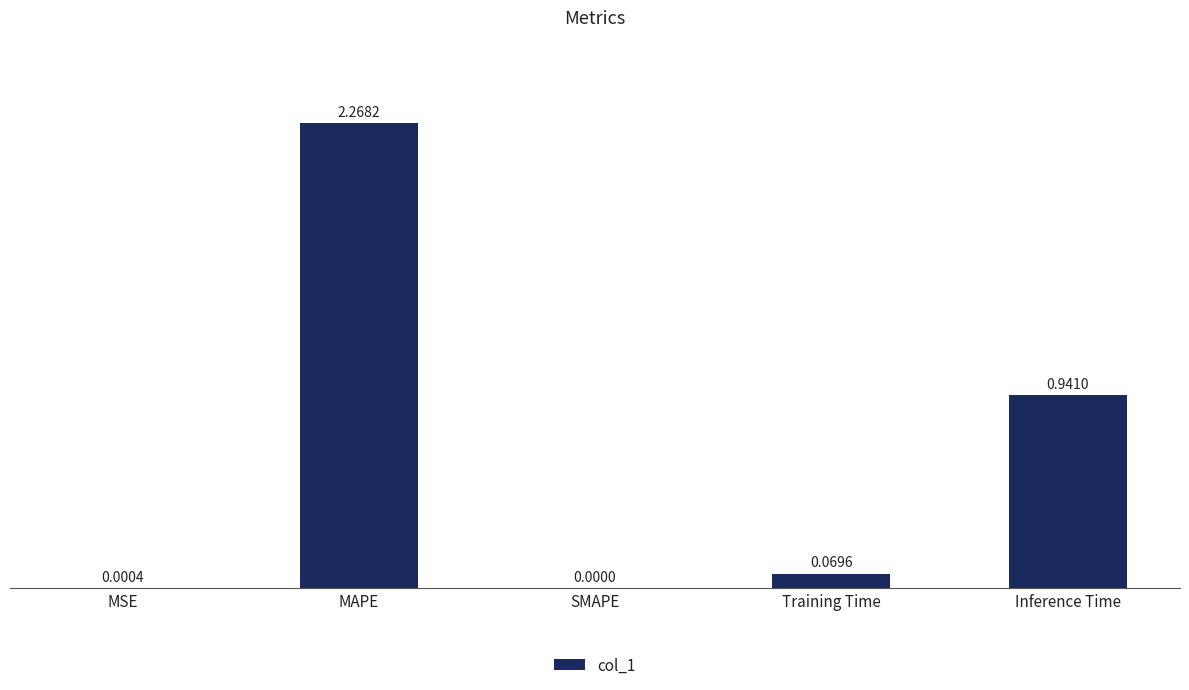

How many distinct data groups are displayed?

1